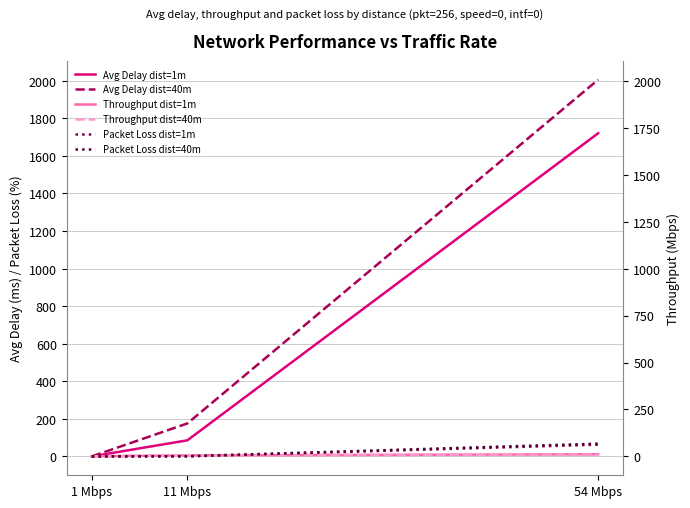

What is the label of the 1st point from the right?

54 Mbps